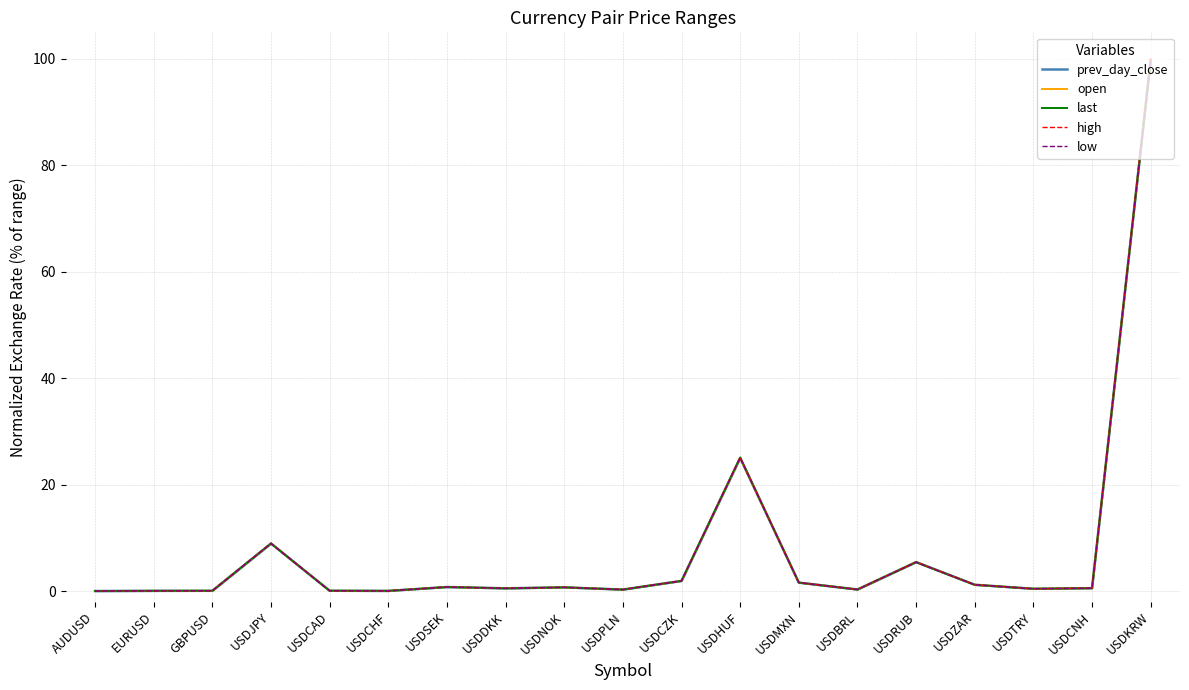

At how many categories does at least one series exceed 76?

1